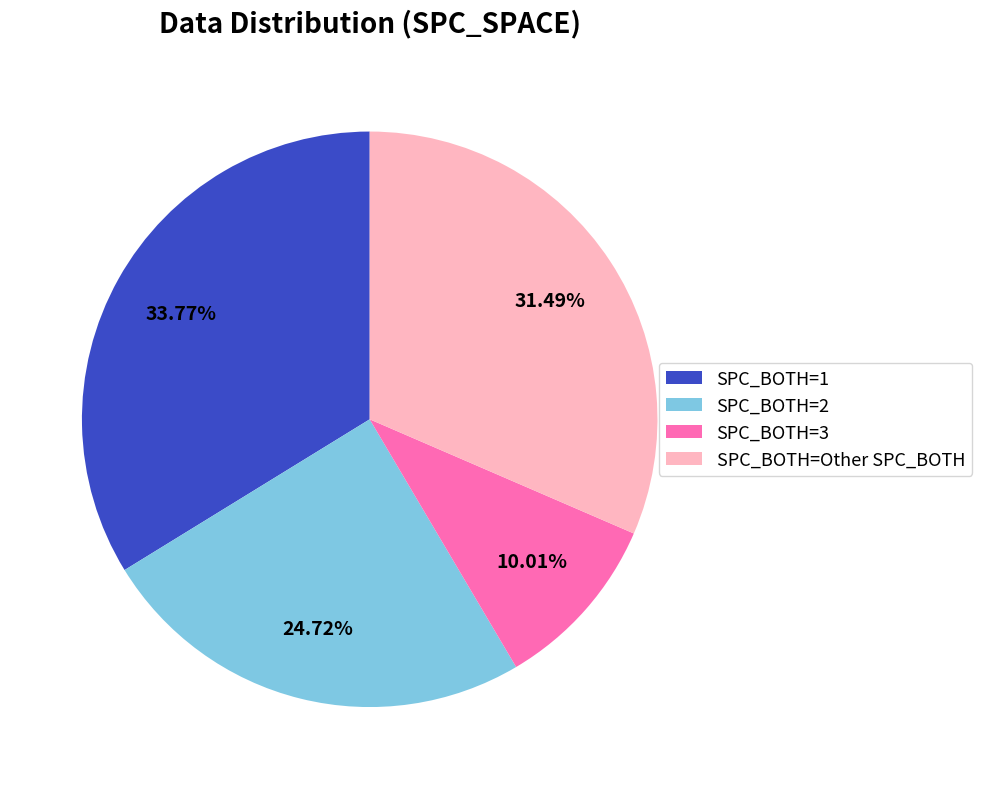

Is there any slice that represents more than half of the pie?

No